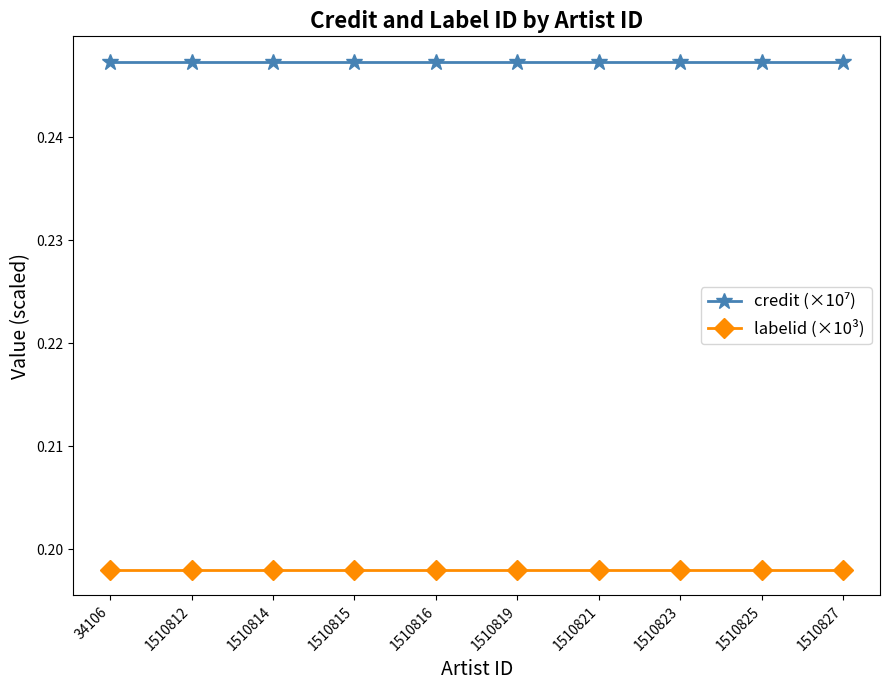

The value of labelid (×10³) at 1510819 is 0.3. True or false?

False